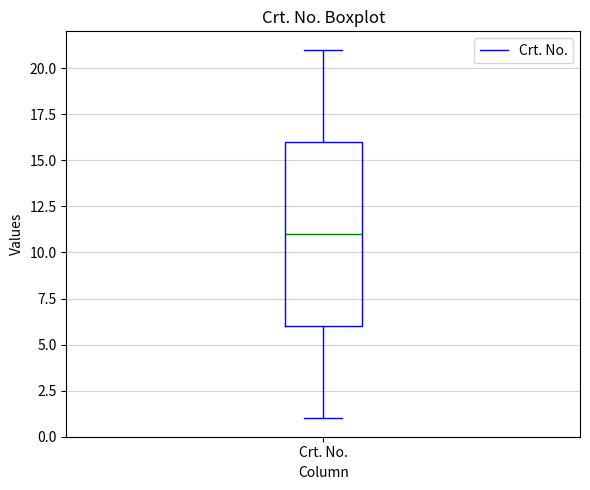

Where does the median line of the box for Crt. No. sit on the y-axis? The values are not printed on the chart, so give them approximately, as read against the axis.

11